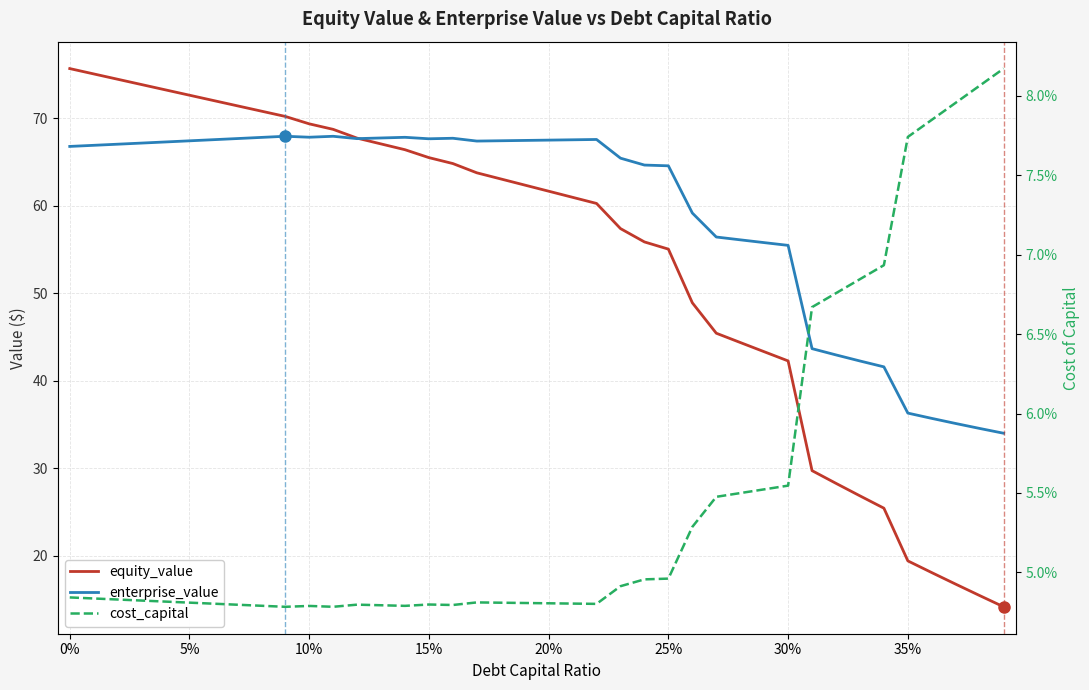

What is the value of the equity_value point at the 28th from the left?

45.4